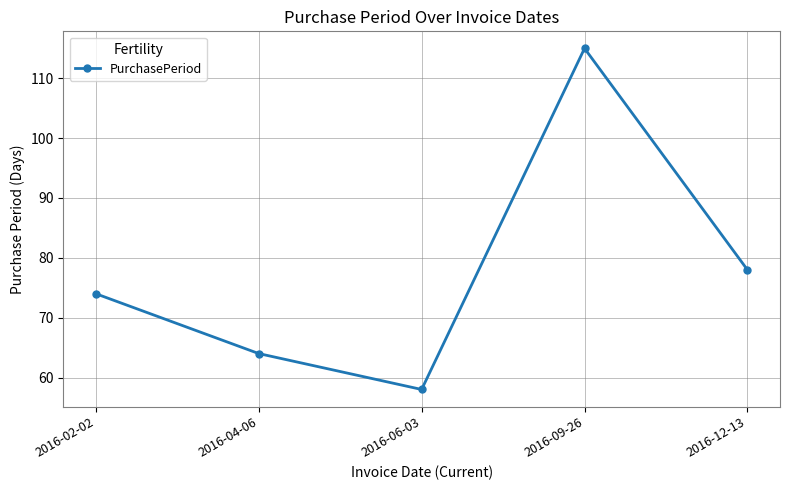

Read the value at 2016-09-26, to the nearest 5.

115